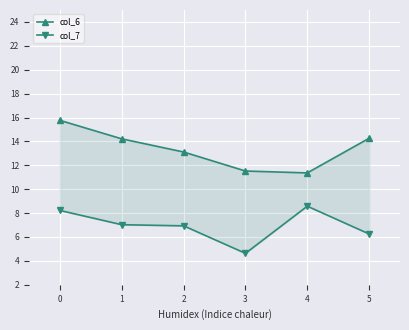

True or false: col_6 and col_7 cross at least once.

False